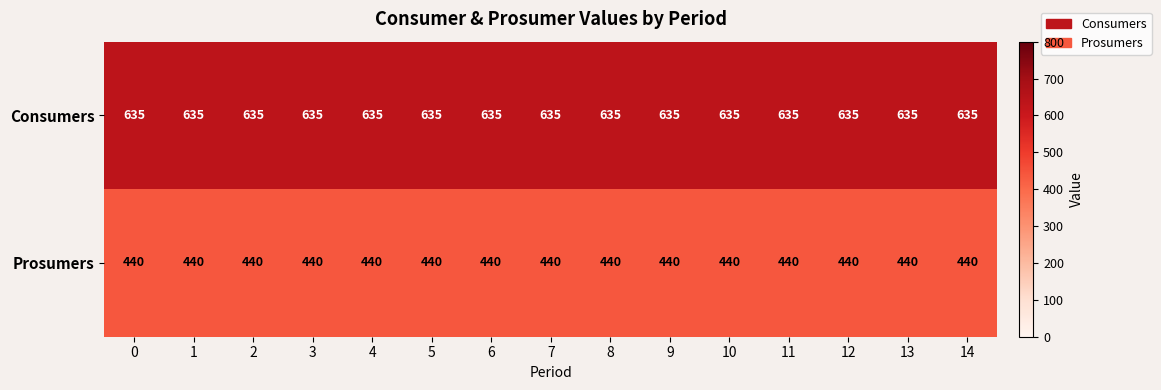

List the series in order of their overall mean, lowest first.

Prosumers, Consumers